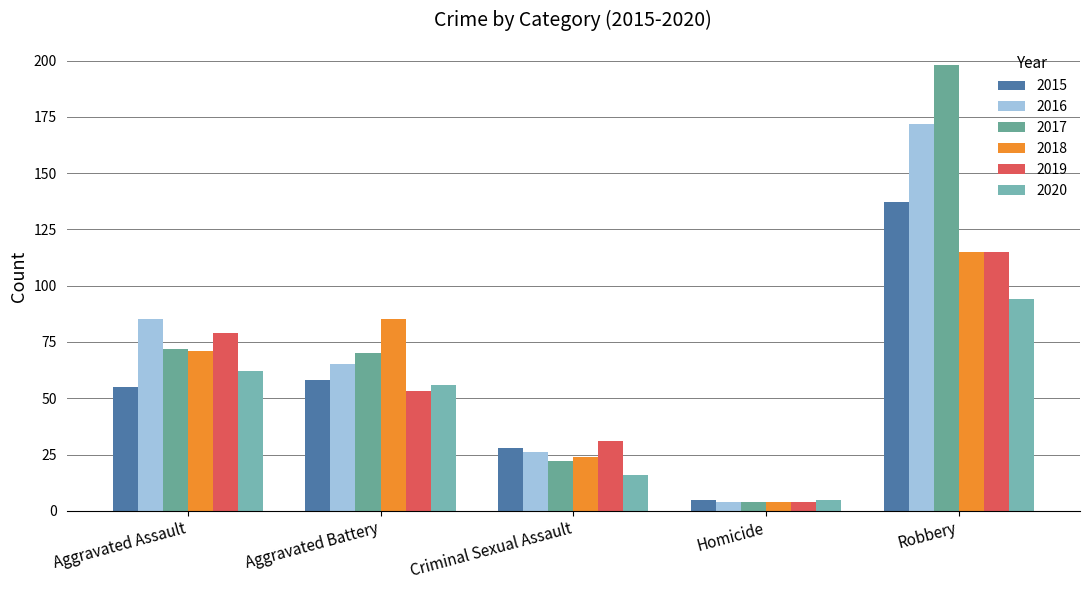

Which series changed the most between Aggravated Assault and Robbery?

2017